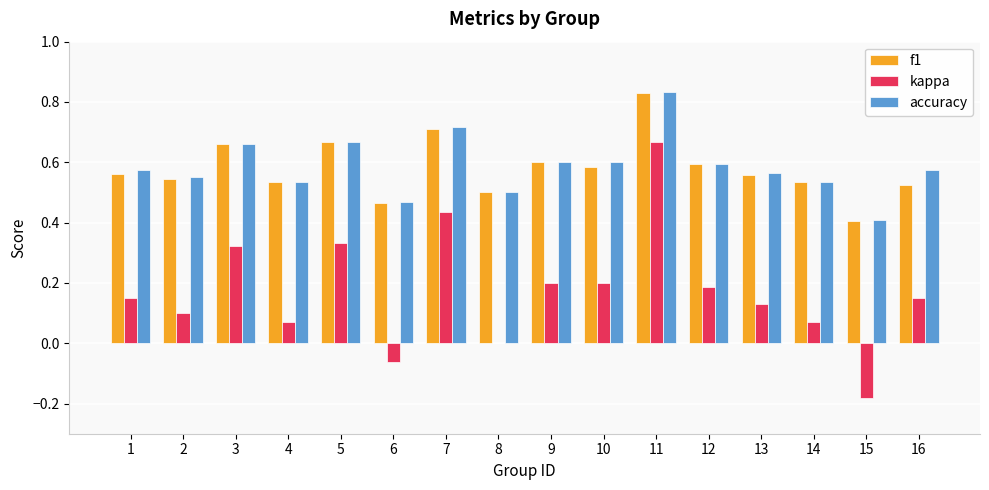

The value of kappa at 1 is 0.1. True or false?

False